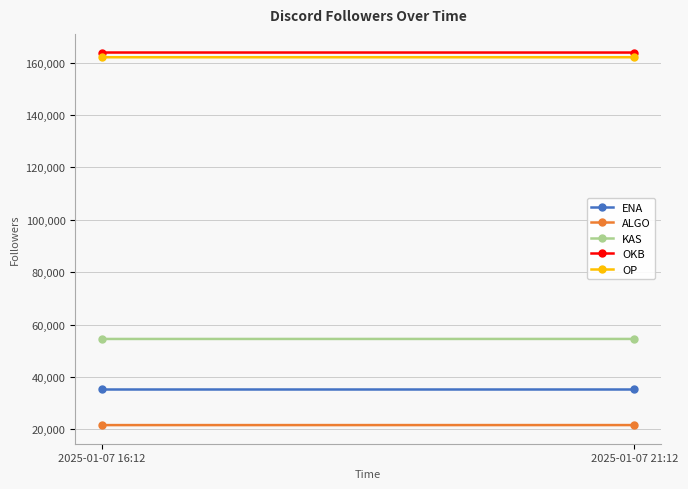

List the labels in order of ALGO value, smallest first.

2025-01-07 16:12, 2025-01-07 21:12